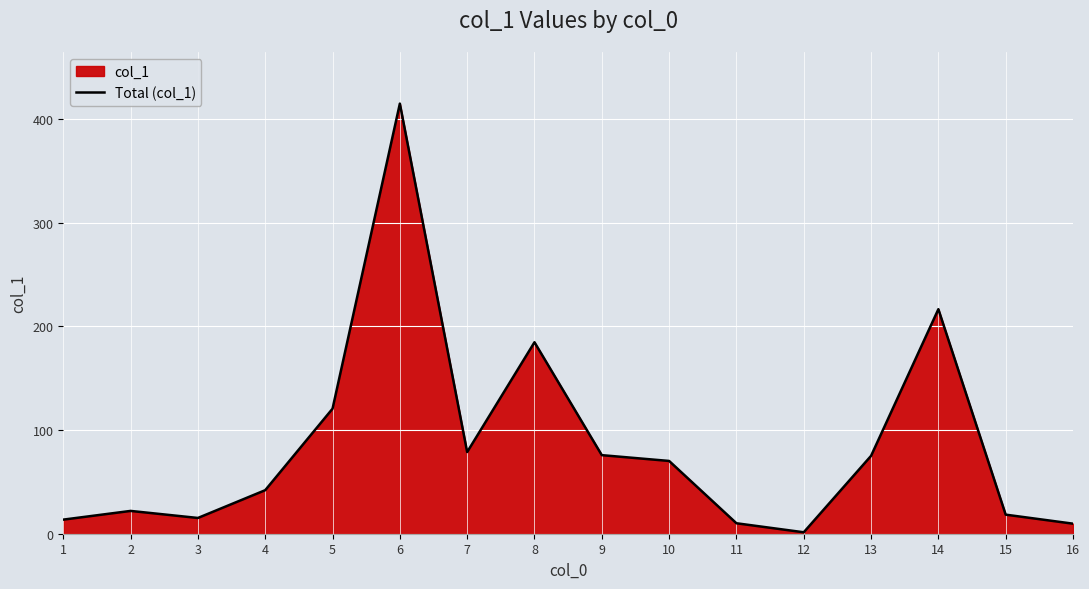

At which category does the data reach its first local peak?

2